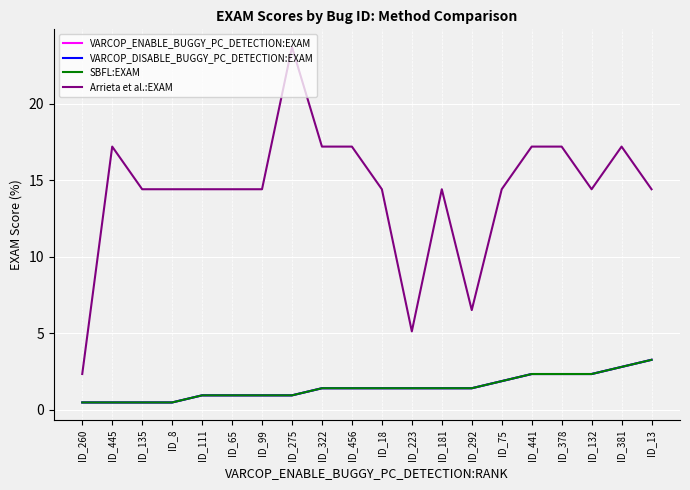

Read the VARCOP_DISABLE_BUGGY_PC_DETECTION:EXAM value at ID_275.

0.9